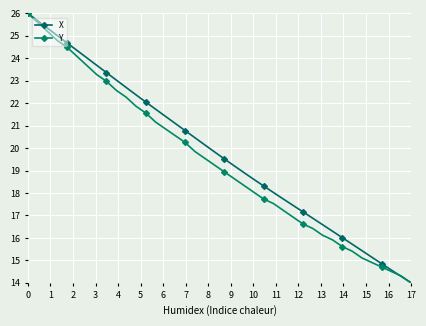

Which series has the largest range (max minus min)?

X